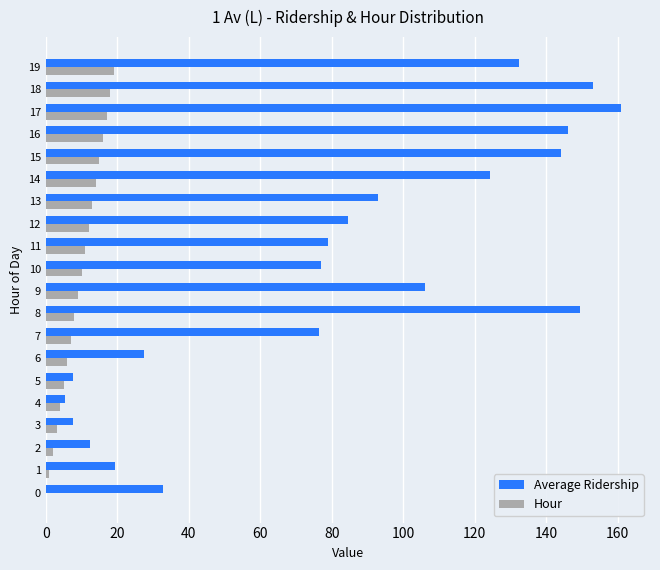

Which series has the largest total across all categories?

Average Ridership